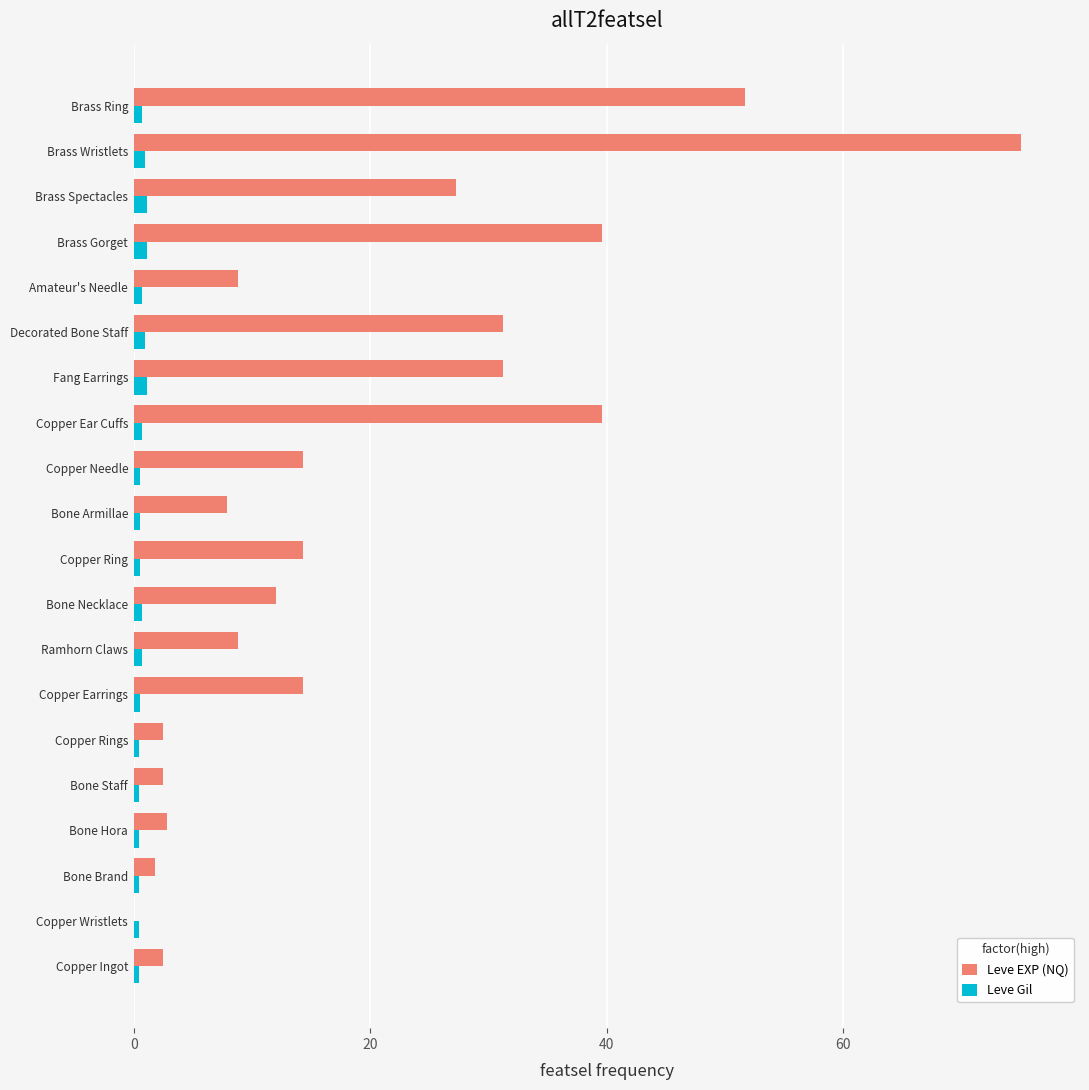

The value of Leve EXP (NQ) at Copper Needle is 14.3. True or false?

True